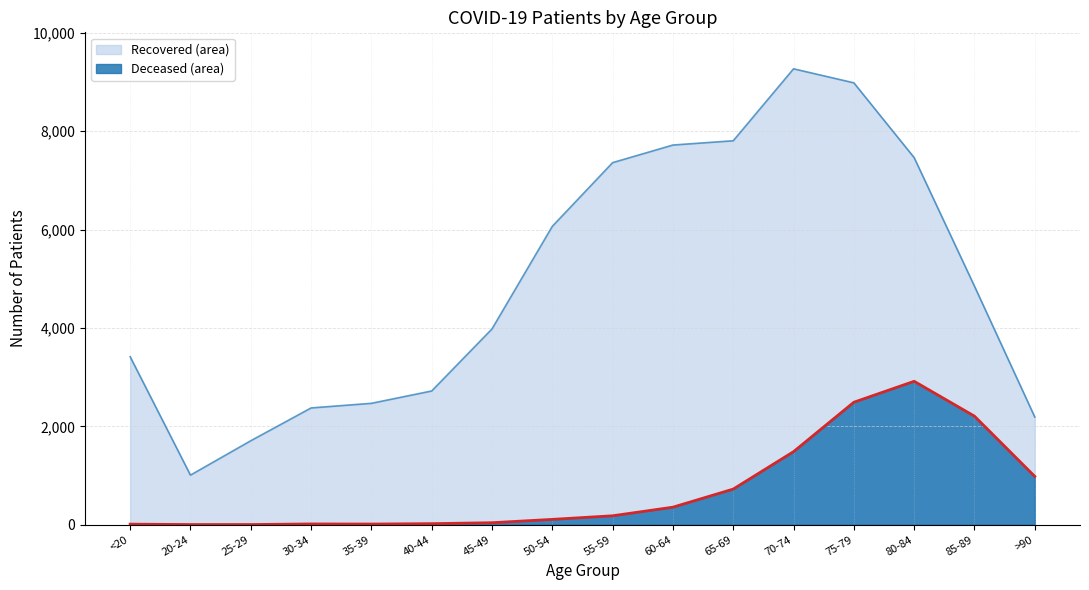

The patients_recovered series shows 7807 at 65-69. True or false?

True